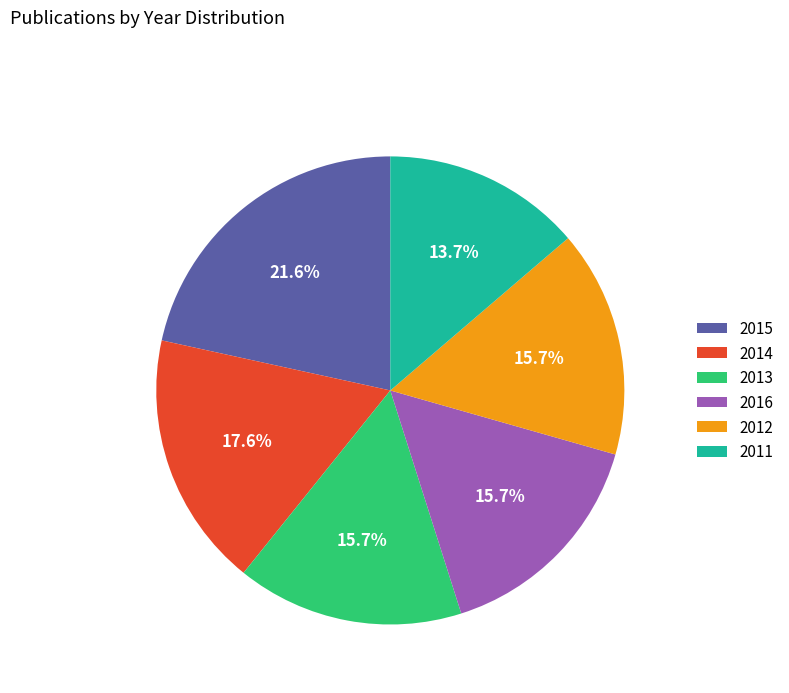

What is the smallest slice in the pie chart?

2011